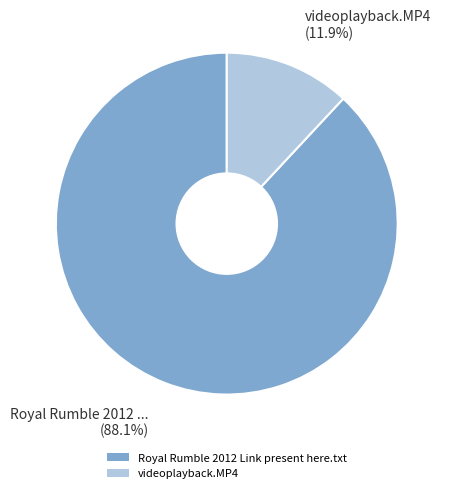

What is the smallest slice in the pie chart?

videoplayback.MP4